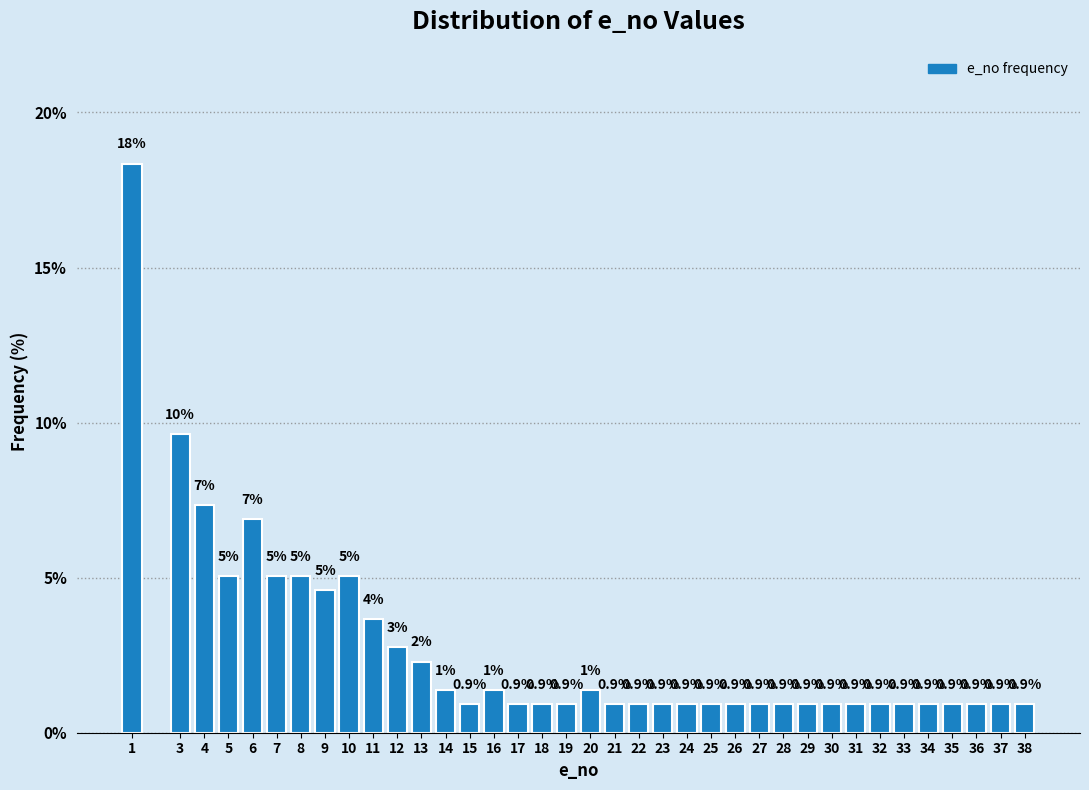

What is the value of the 22nd bar from the left?

0.9